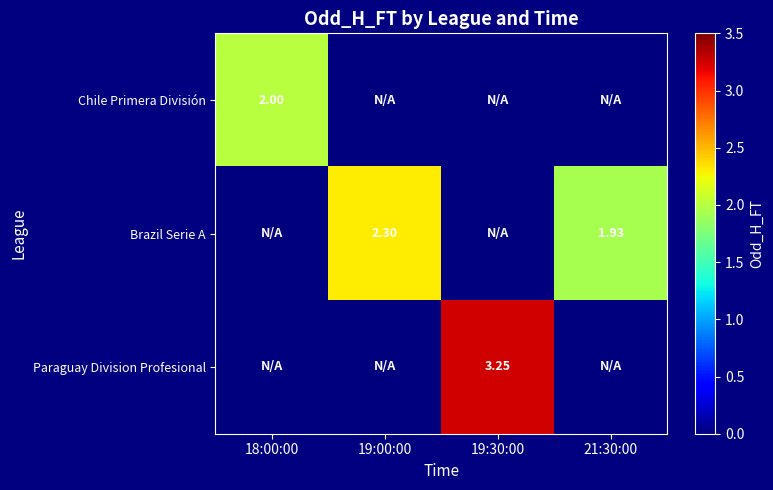

What is the average value of the Paraguay Division Profesional series?

0.8